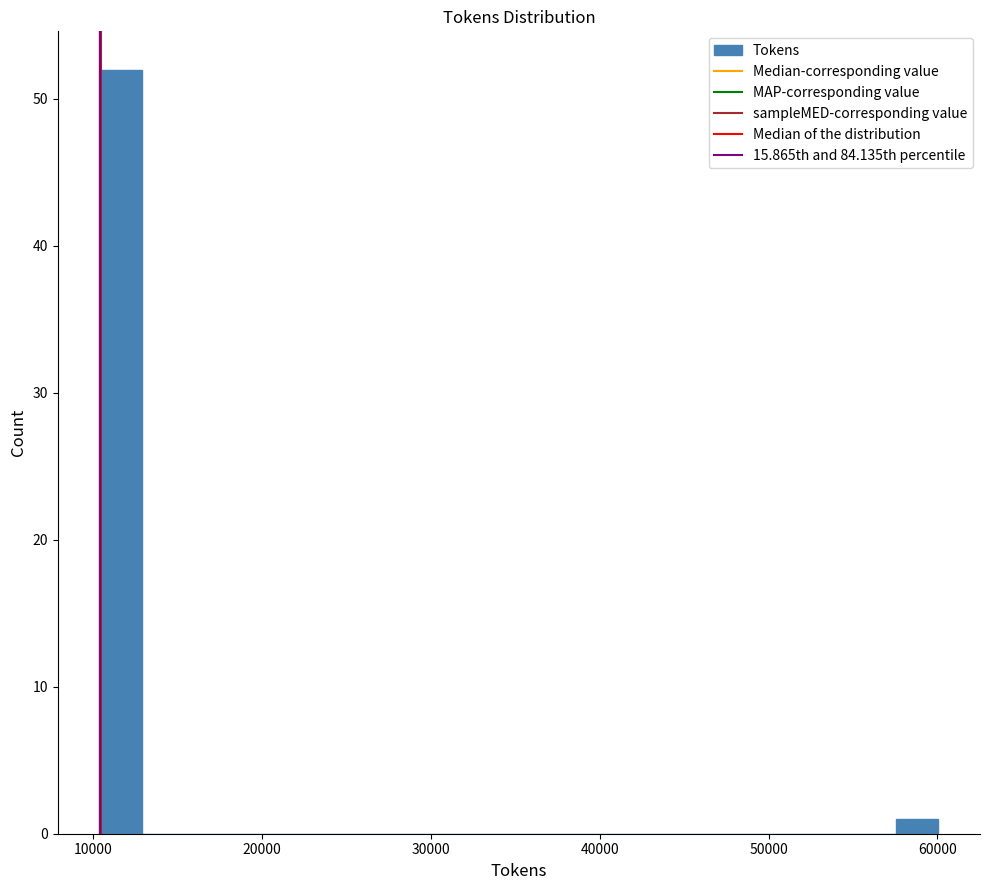

Read against the x-axis, roughly where is the centre of the tallest bar?

12000